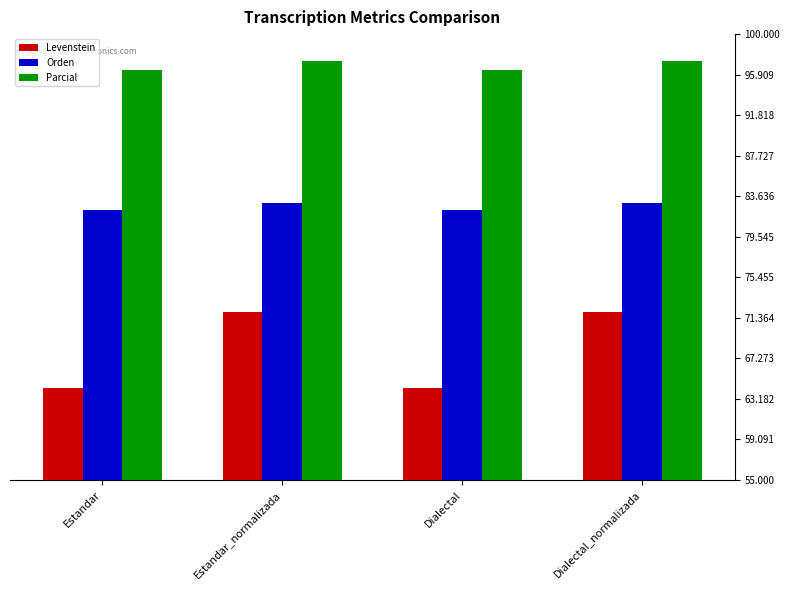

What is the maximum value for Levenstein?

72.0